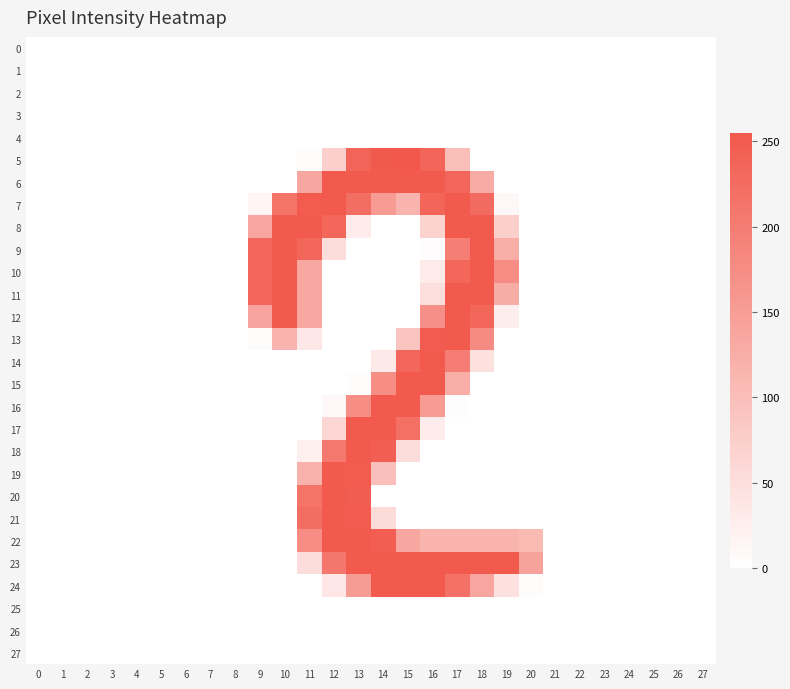

How many 10 values are between 0 and 30?

22